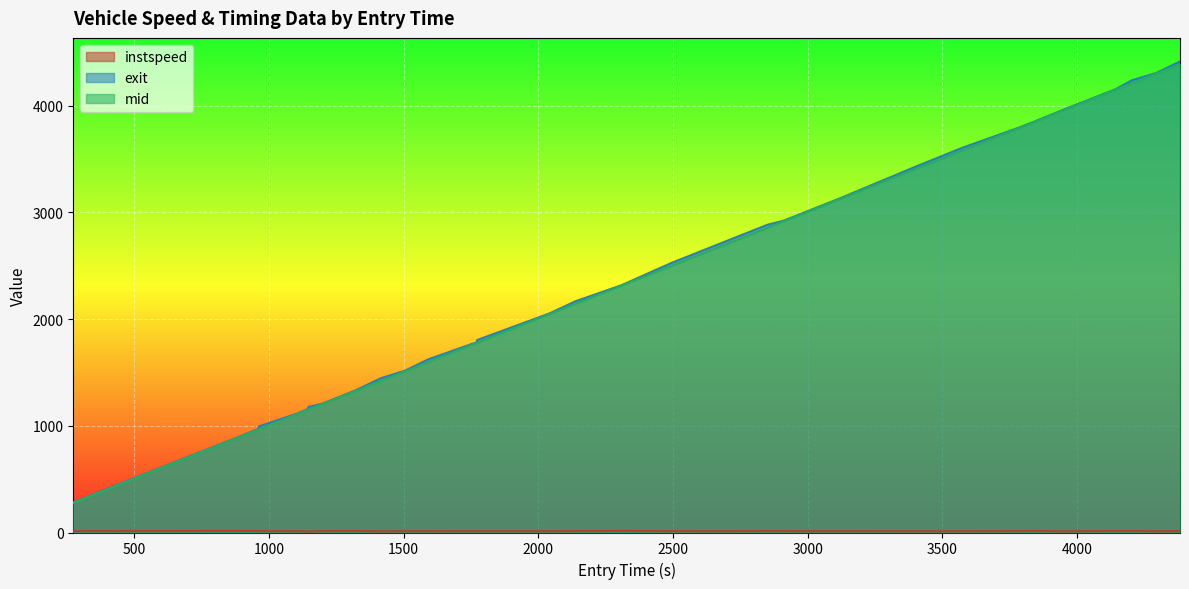

What is the highest value of the mid series?

4387.5